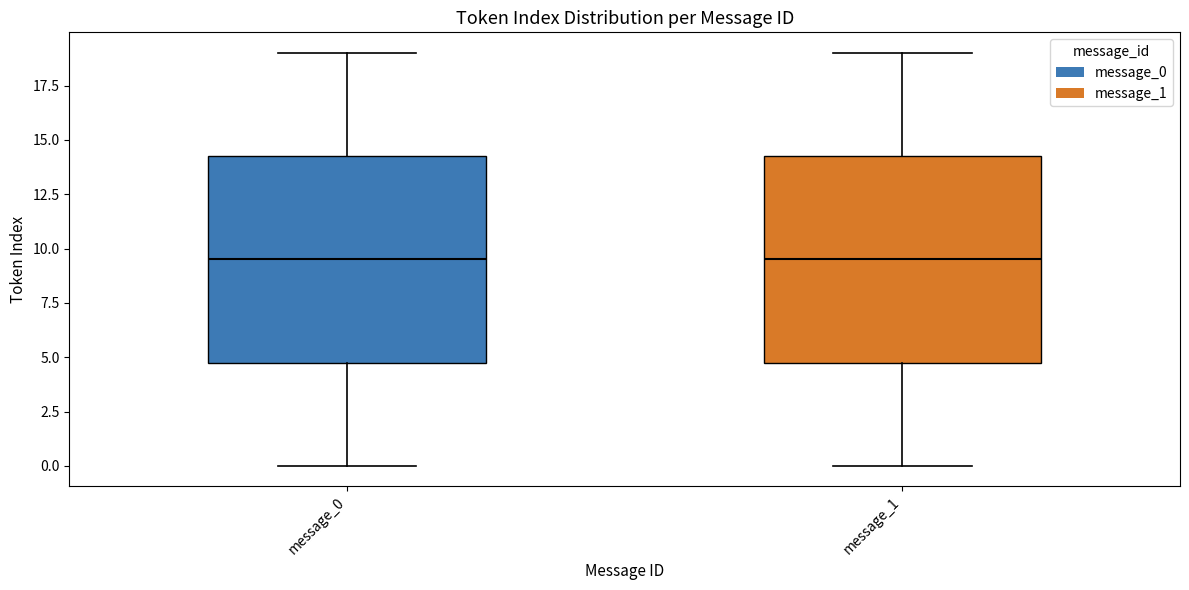

Where is the lower edge of the box for message_1 on the y-axis? The values are not printed on the chart, so give them approximately, as read against the axis.

5.0